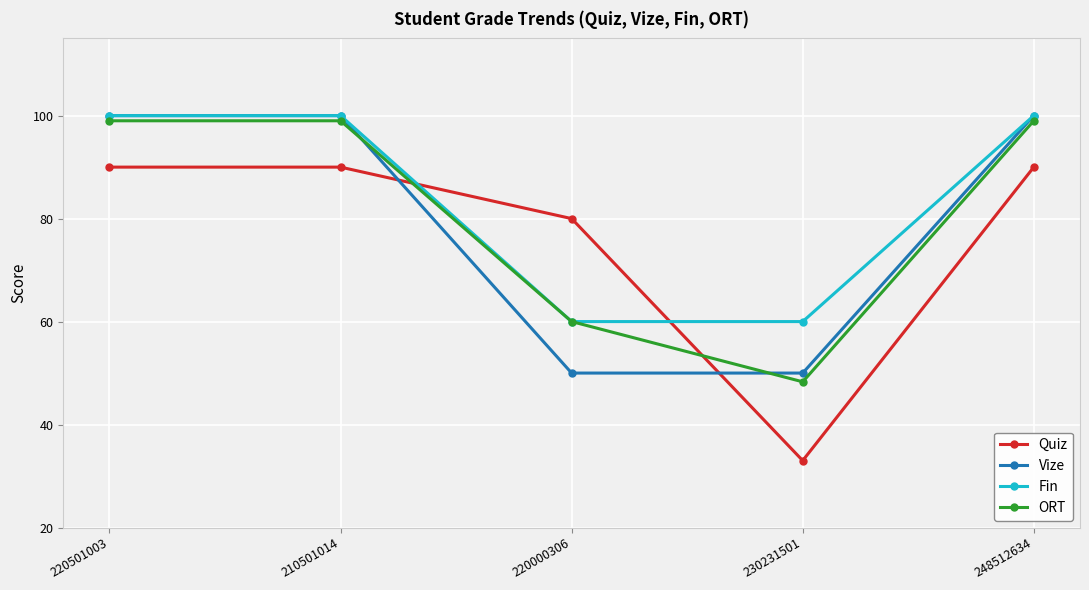

The value of Vize at 220000306 is 28.4. True or false?

False